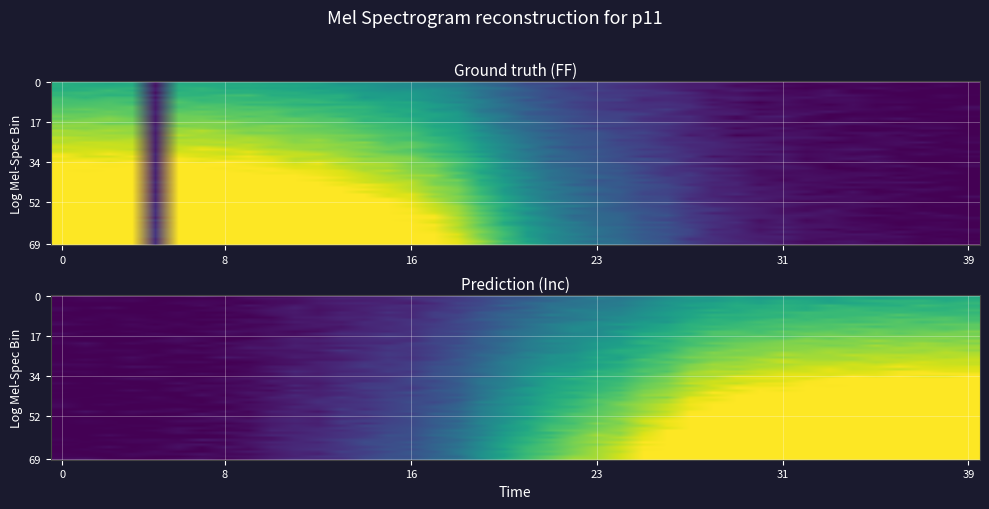

Which series has the widest spread of values?

Inc